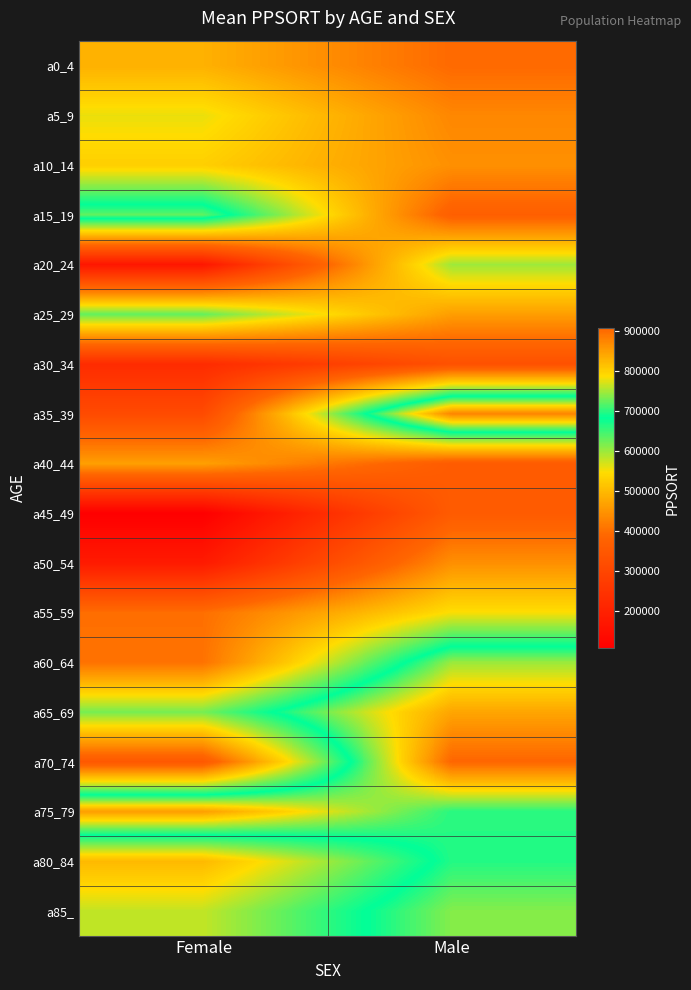

Which has a higher value, Male or Female?

Female